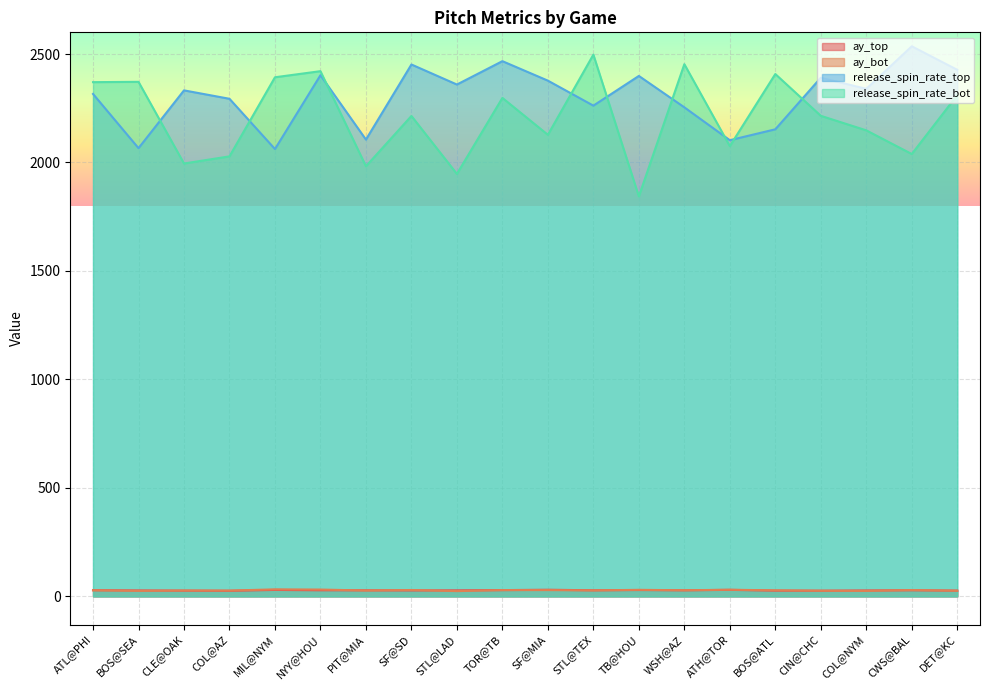

Rank the series by their maximum value, from lowest to highest.

ay_top, ay_bot, release_spin_rate_bot, release_spin_rate_top